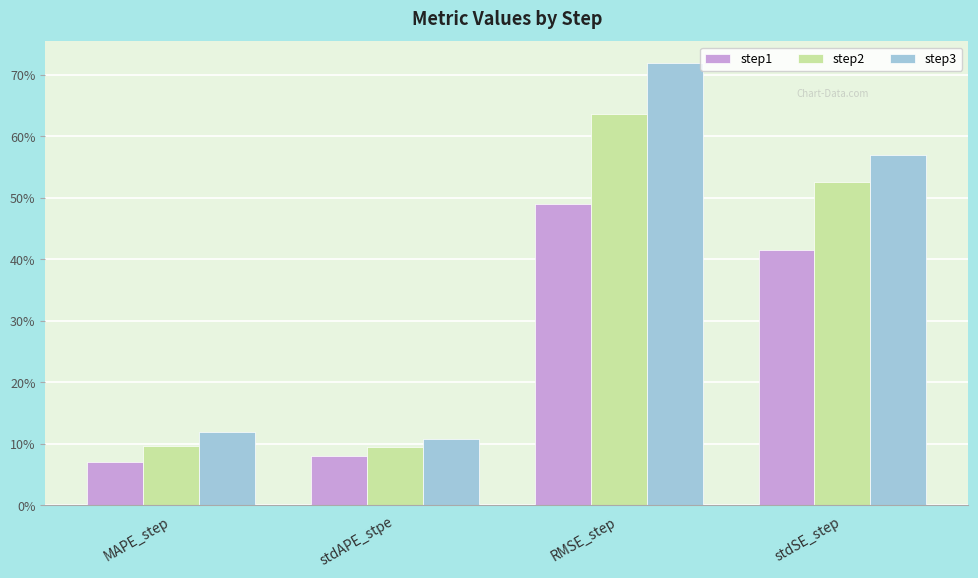

True or false: step1 has a value of 0.1 at stdAPE_stpe.

False